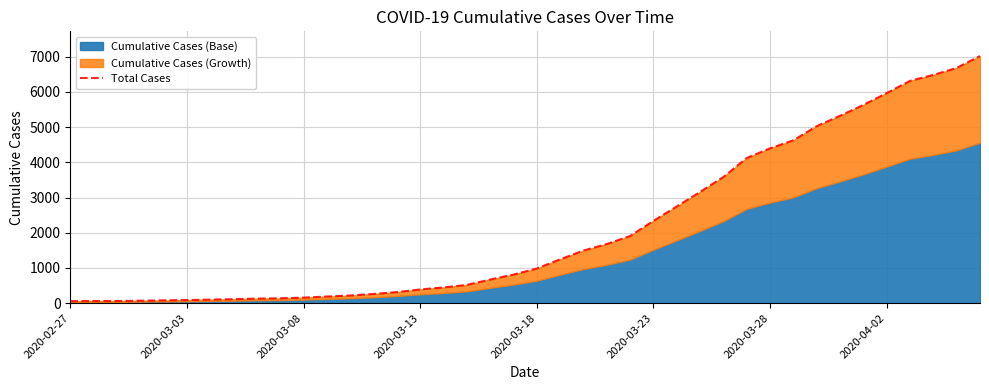

True or false: there are more than 0 points higher than both neighbors.

False